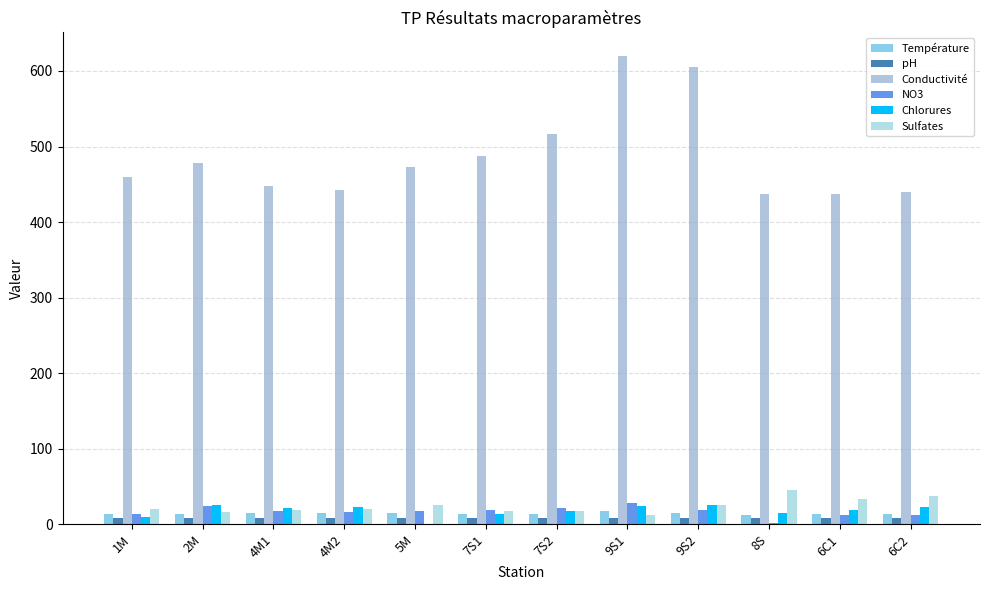

Reading right to left, transcribe all the data shown in this chart.

Température: 6C2=13.9	6C1=13.8	8S=13.0	9S2=15.5	9S1=18.4	7S2=14.2	7S1=14.4	5M=15.0	4M2=14.6	4M1=14.7	2M=13.9	1M=13.4
pH: 6C2=8.2	6C1=8.2	8S=8.1	9S2=8.2	9S1=8.3	7S2=8.4	7S1=8.4	5M=8.2	4M2=8.3	4M1=8.2	2M=8.3	1M=8.3
Conductivité: 6C2=440.0	6C1=437.0	8S=437.0	9S2=605.0	9S1=620.0	7S2=517.0	7S1=488.0	5M=473.0	4M2=443.0	4M1=448.0	2M=478.0	1M=460.0
NO3: 6C2=12.5	6C1=12.6	8S=2.4	9S2=19.6	9S1=28.6	7S2=21.3	7S1=19.7	5M=18.5	4M2=16.9	4M1=18.0	2M=23.8	1M=14.0
Chlorures: 6C2=22.8	6C1=19.2	8S=15.4	9S2=25.3	9S1=24.3	7S2=18.4	7S1=13.6	5M=0.0	4M2=22.9	4M1=21.9	2M=25.7	1M=9.7
Sulfates: 6C2=37.1	6C1=33.4	8S=45.5	9S2=25.3	9S1=12.5	7S2=17.3	7S1=17.3	5M=26.0	4M2=20.3	4M1=19.0	2M=16.2	1M=20.7